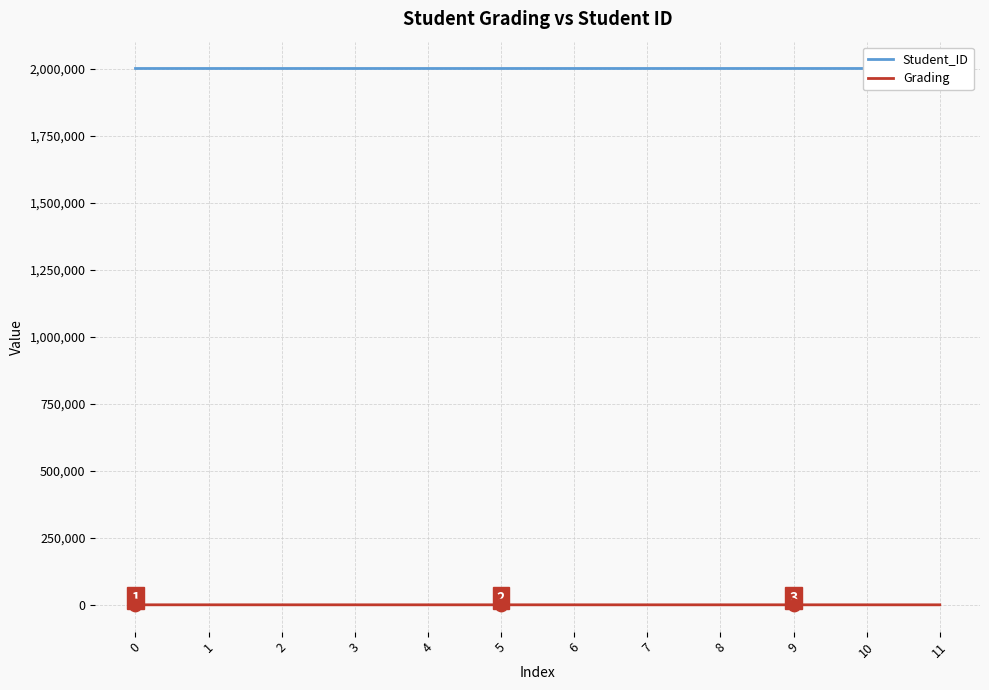

Which series has the largest total across all categories?

Student_ID